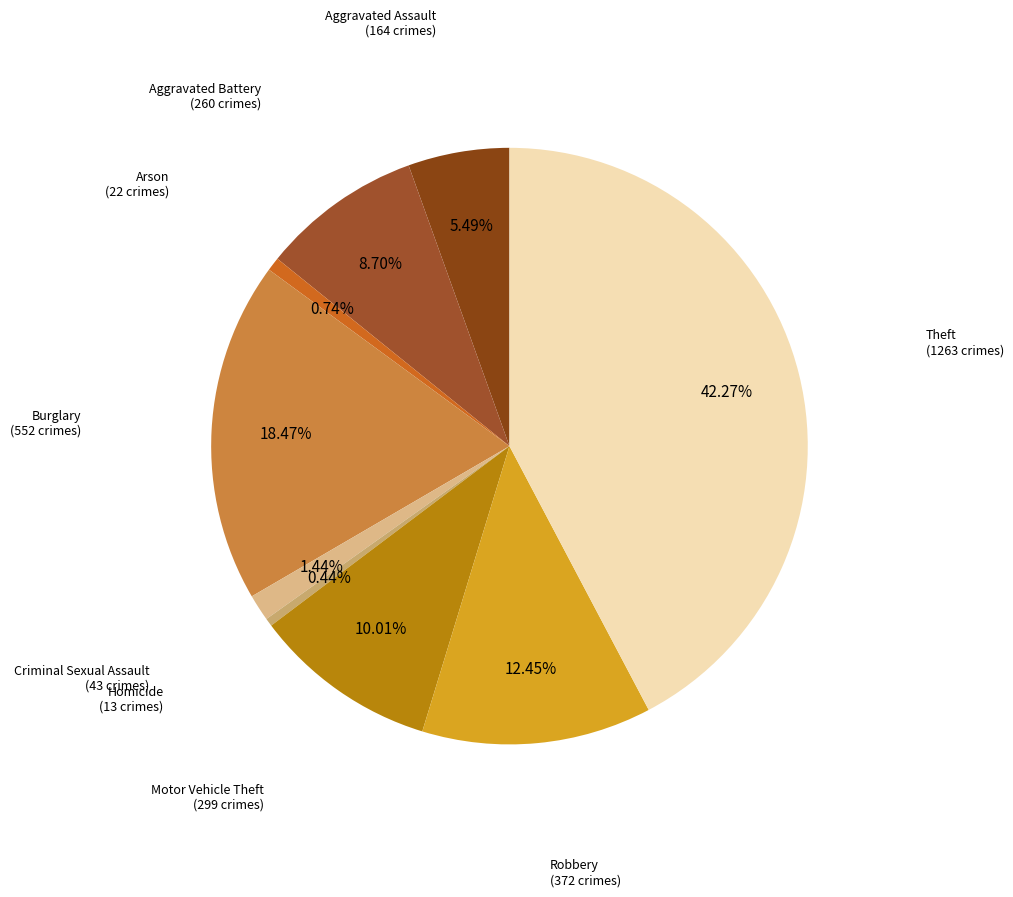

How many segments does this pie chart have?

9